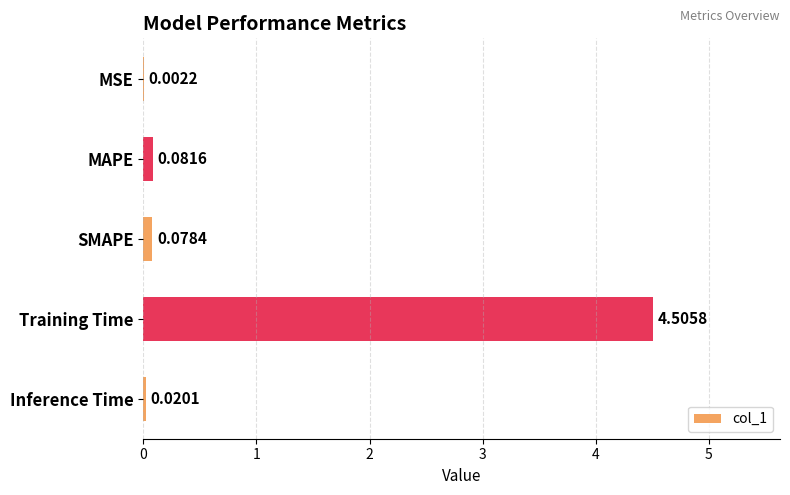

Between MSE and Training Time, which is larger?

Training Time